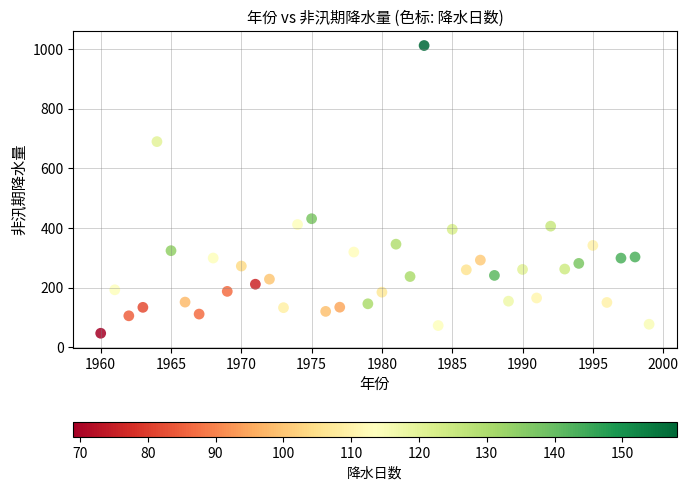

What is the range of X values (max minus min)?

39.0